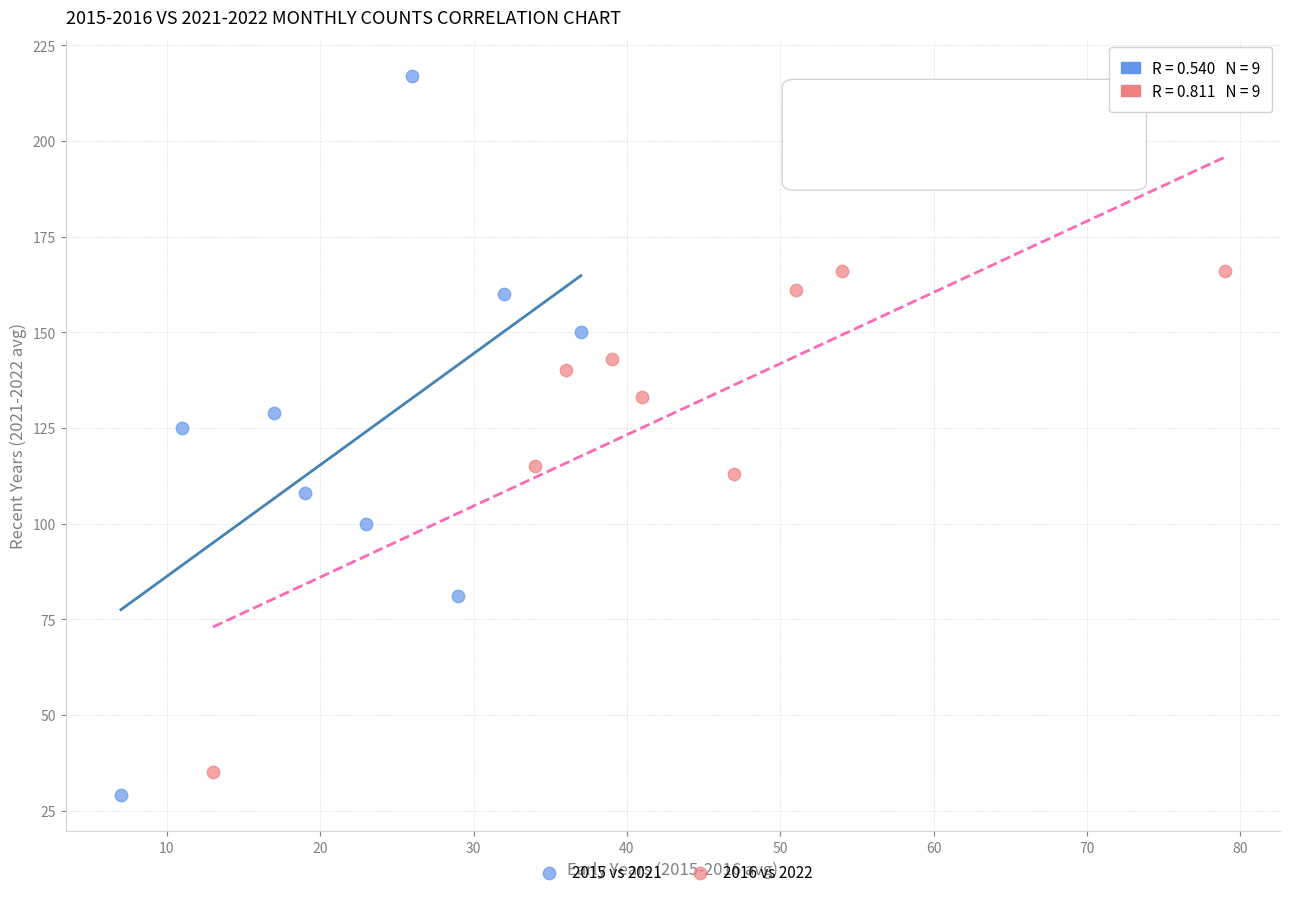

Which series reaches the minimum Y coordinate?

2015 vs 2021